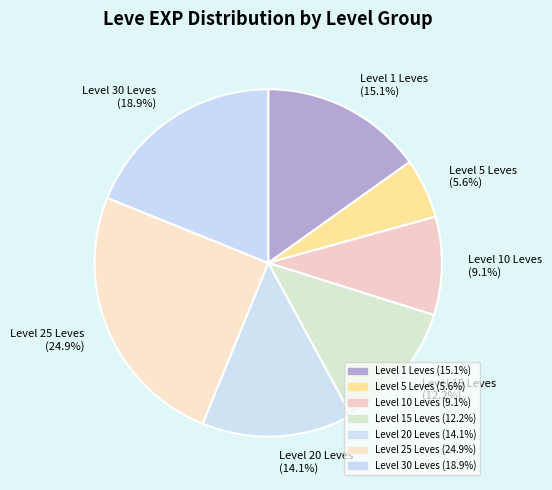

How many slices are in this pie chart?

7